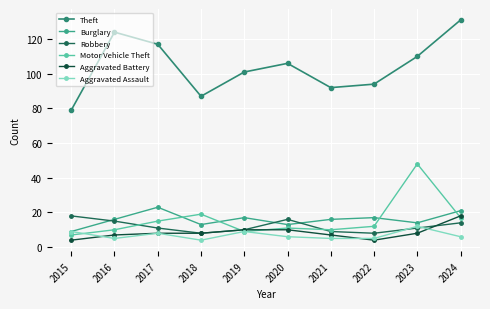

True or false: Theft and Robbery cross at least once.

False